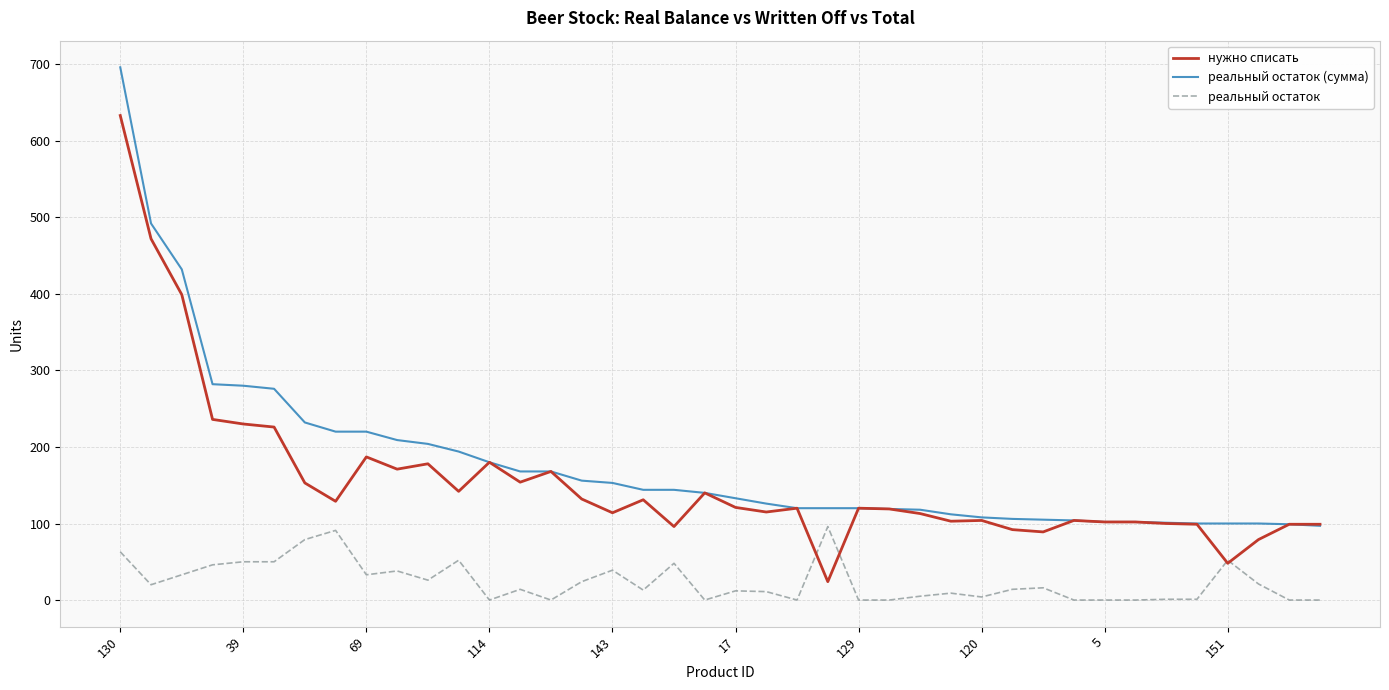

What is the difference between the second highest and second lowest values in the нужно списать series?

424